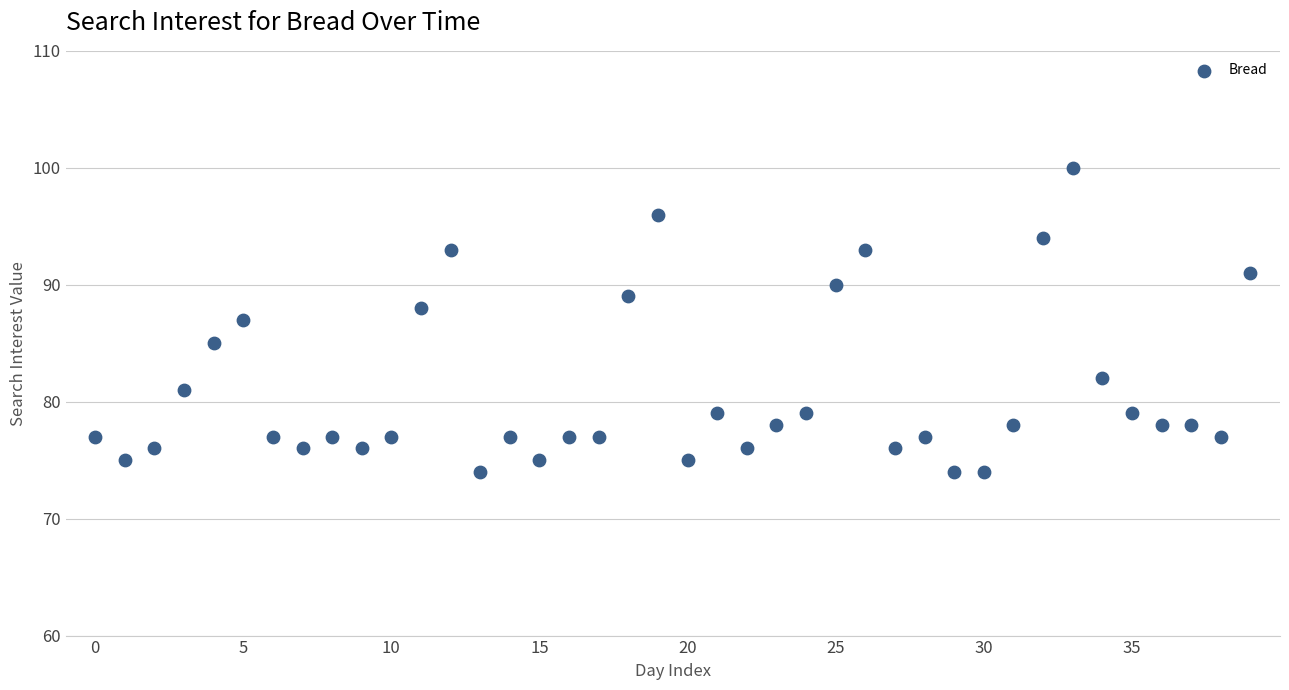

What is the range of Y values (max minus min)?

26